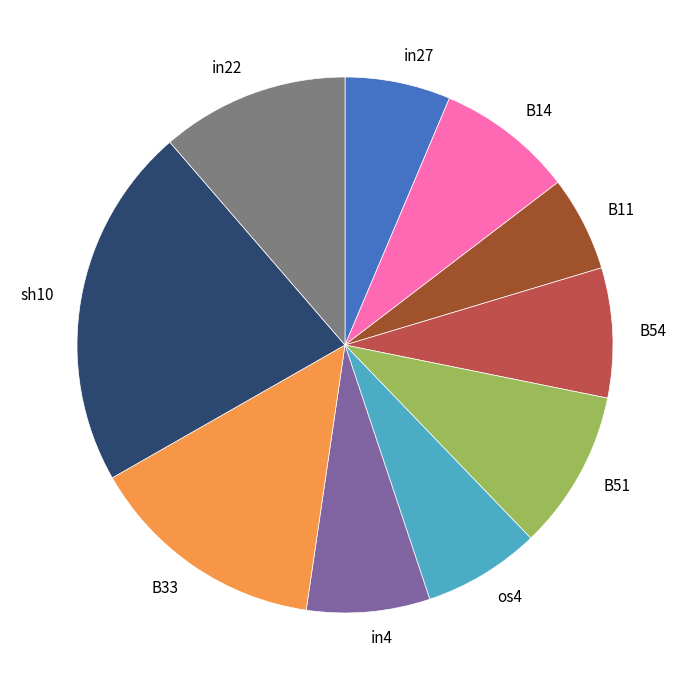

The B54 slice represents 8% of the pie. True or false?

True